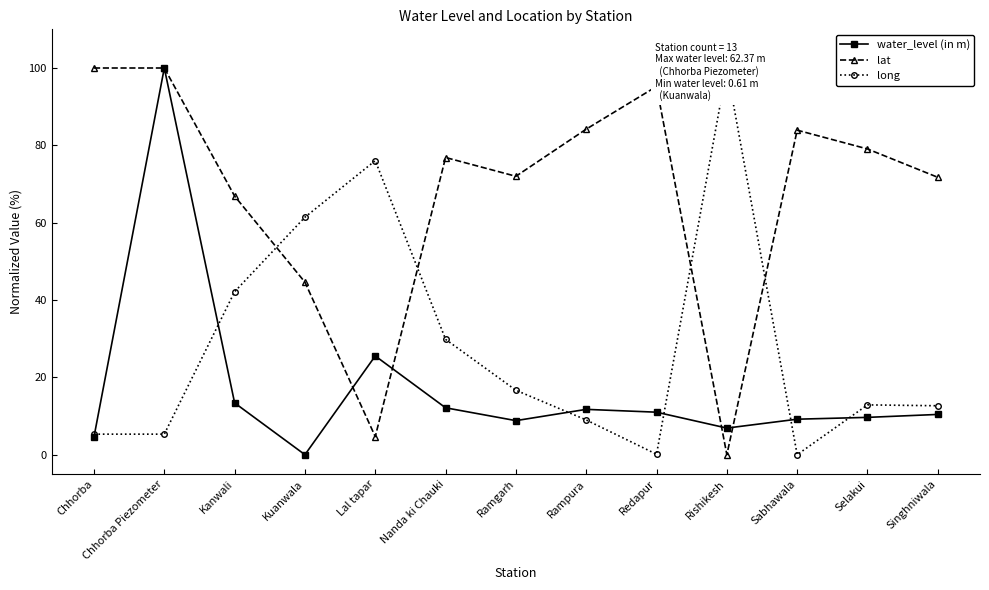

True or false: water_level (in m) and long intersect in this chart.

True